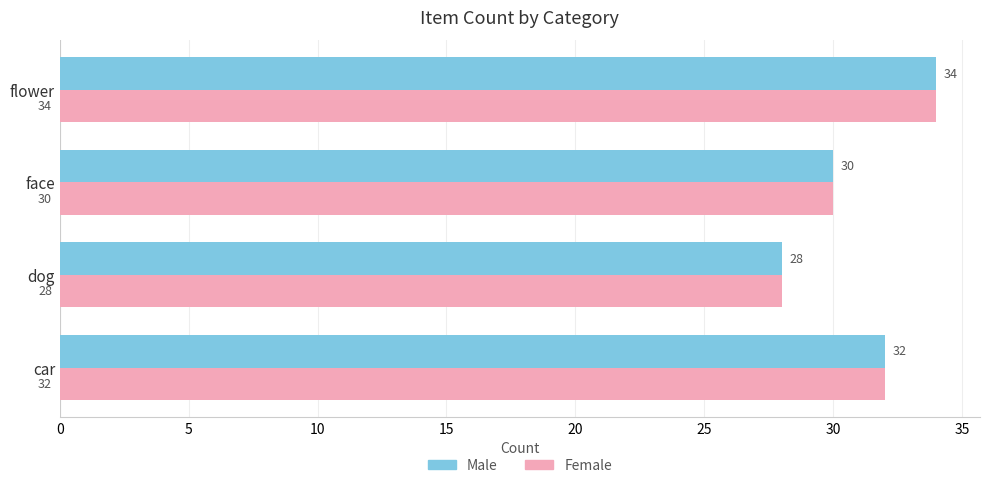

What is the total value across all series at car?

64